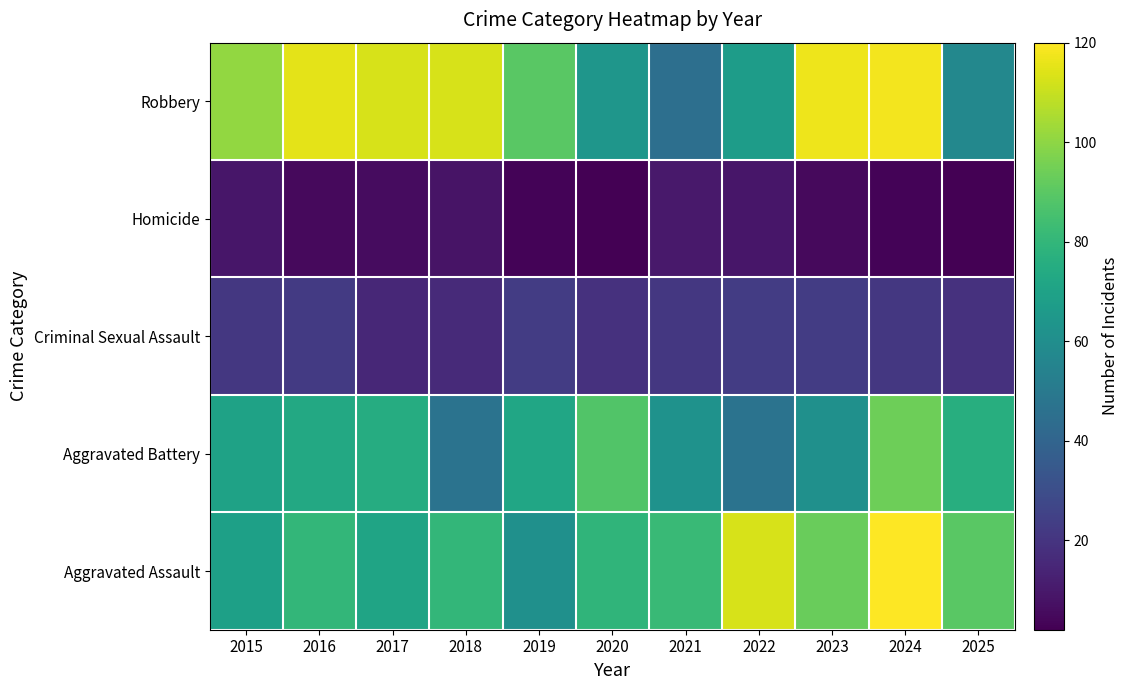

What is the total value across all series at 2018?

264